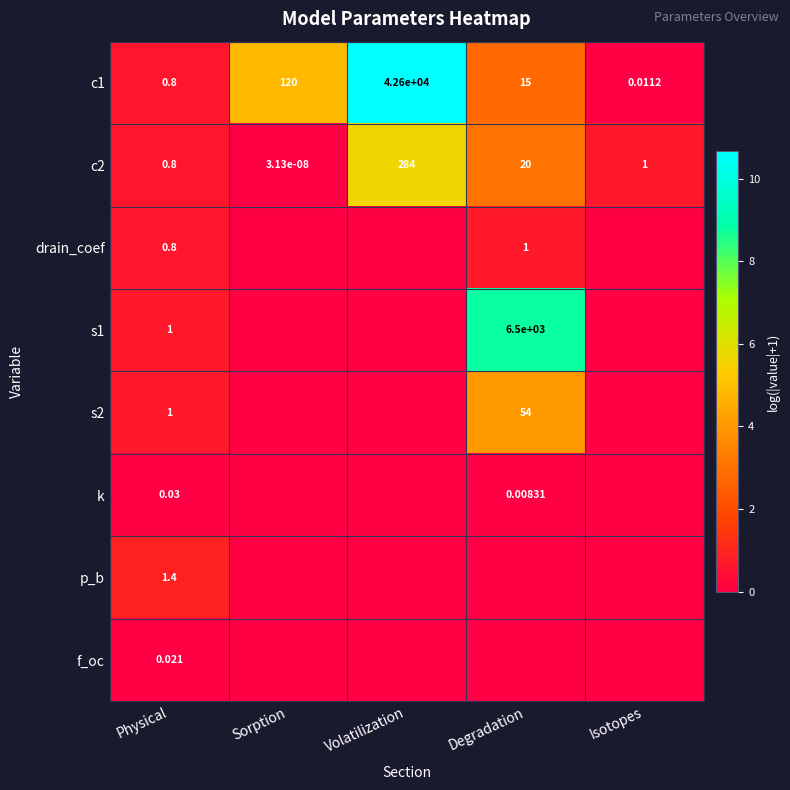

At which label does c2 reach its minimum?

Sorption